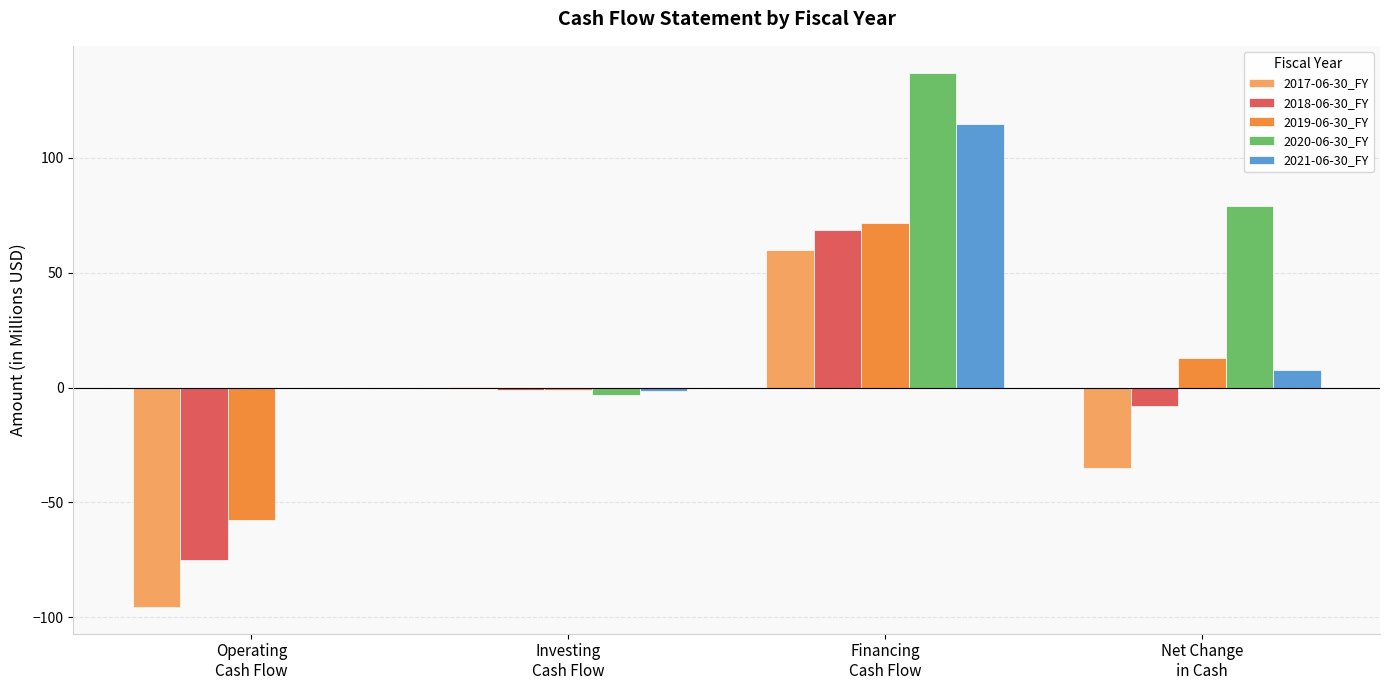

Reading right to left, transcribe all the data shown in this chart.

2017-06-30_FY: Net Change
in Cash=-35.2	Financing
Cash Flow=60.0	Investing
Cash Flow=0.1	Operating
Cash Flow=-95.5
2018-06-30_FY: Net Change
in Cash=-8.0	Financing
Cash Flow=68.6	Investing
Cash Flow=-1.2	Operating
Cash Flow=-75.0
2019-06-30_FY: Net Change
in Cash=12.7	Financing
Cash Flow=71.6	Investing
Cash Flow=-1.0	Operating
Cash Flow=-57.8
2020-06-30_FY: Net Change
in Cash=78.9	Financing
Cash Flow=137.0	Investing
Cash Flow=-3.3	Operating
Cash Flow=0.0
2021-06-30_FY: Net Change
in Cash=7.6	Financing
Cash Flow=114.5	Investing
Cash Flow=-1.6	Operating
Cash Flow=0.0